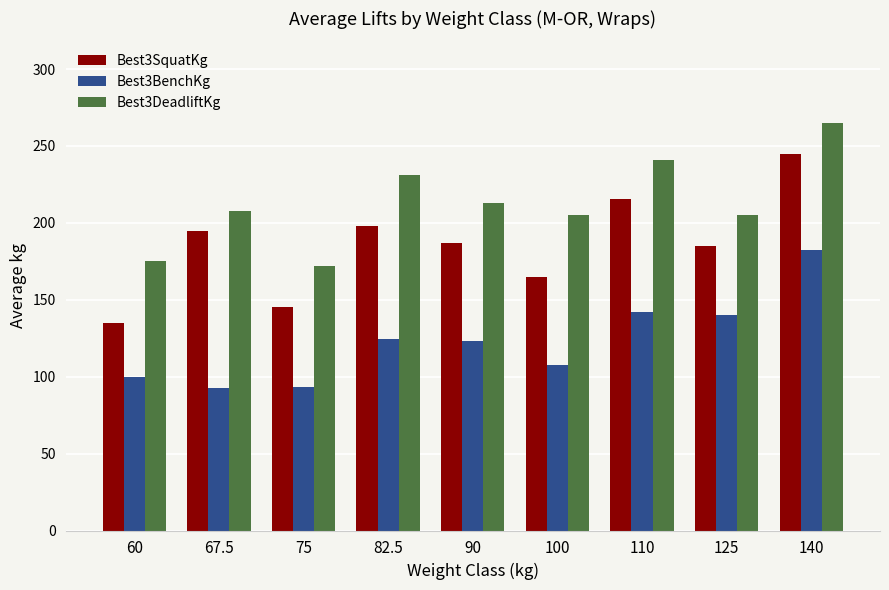

Which series has the widest spread of values?

Best3SquatKg